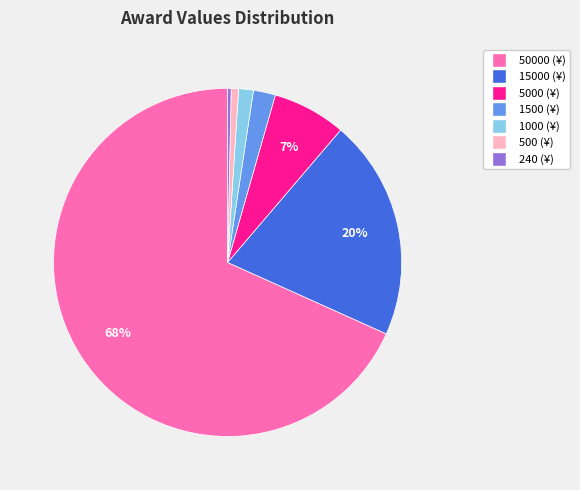

Is there a majority slice in this chart?

Yes